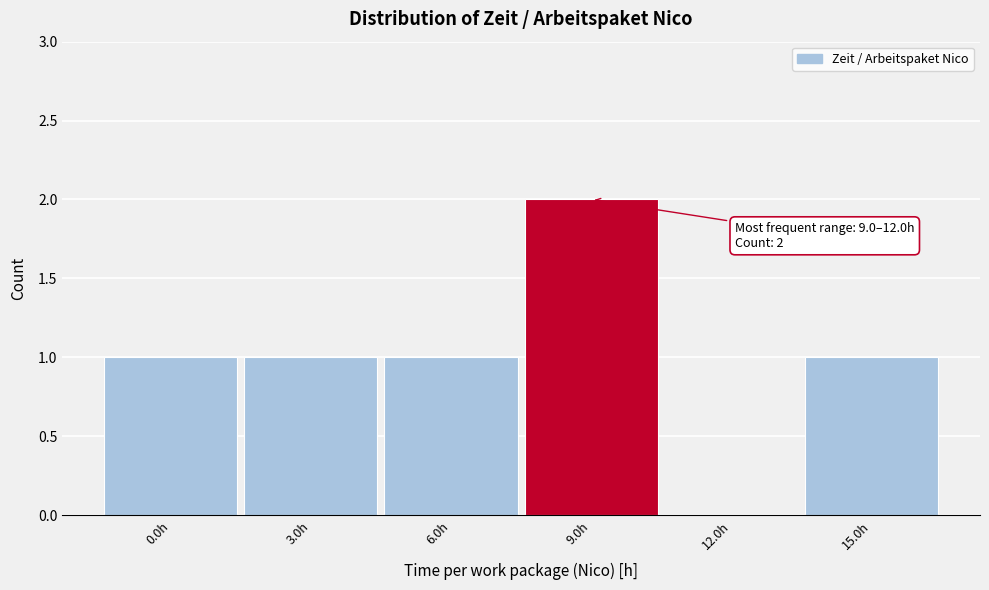

Reading right to left, list all the values displayed in this chart.

15.0h=1	12.0h=0	9.0h=2	6.0h=1	3.0h=1	0.0h=1